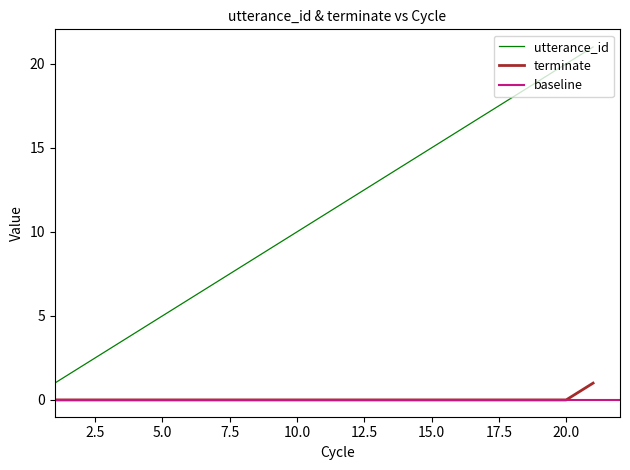

True or false: terminate and utterance_id intersect in this chart.

False